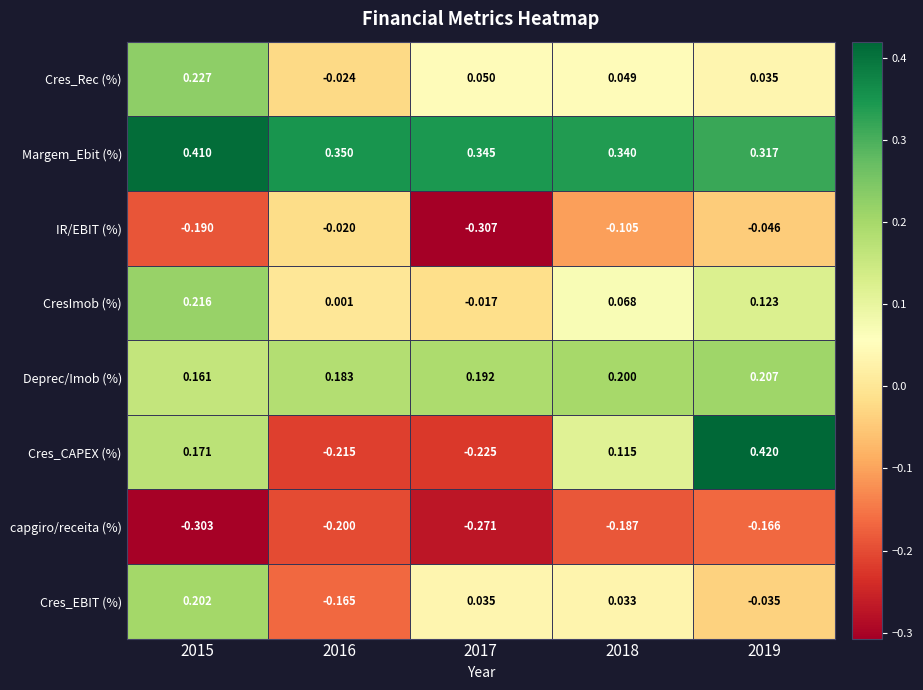

Which series has the largest range (max minus min)?

Cres_CAPEX (%)